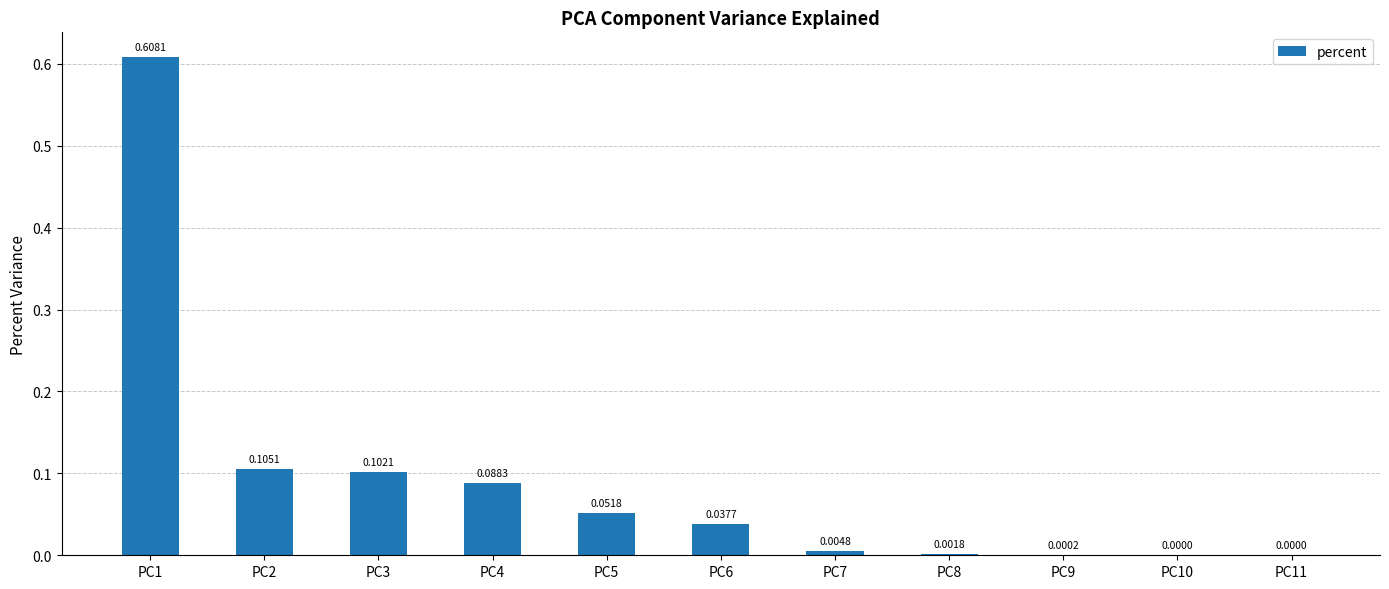

What is the change in value from PC2 to PC9?

-0.1